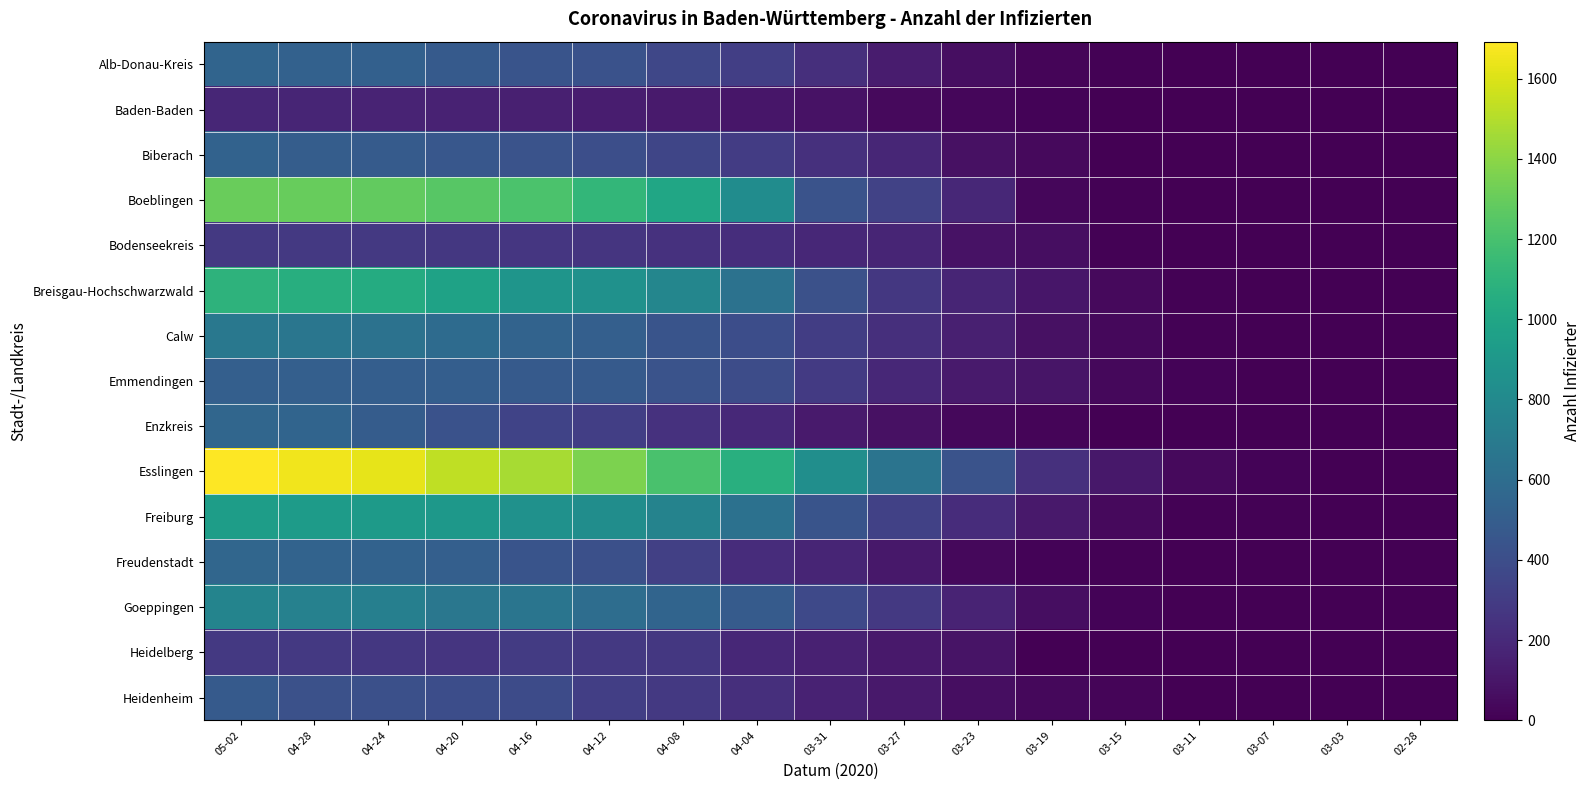

Reading left to right, extract all data points from this chart.

Alb-Donau-Kreis: 05-02=542	04-28=527	04-24=517	04-20=476	04-16=441	04-12=427	04-08=362	04-04=312	03-31=228	03-27=130	03-23=60	03-19=26	03-15=12	03-11=4	03-07=3	03-03=0	02-28=0
Baden-Baden: 05-02=182	04-28=174	04-24=171	04-20=162	04-16=149	04-12=138	04-08=122	04-04=104	03-31=84	03-27=45	03-23=33	03-19=17	03-15=5	03-11=2	03-07=1	03-03=0	02-28=0
Biberach: 05-02=532	04-28=497	04-24=487	04-20=459	04-16=435	04-12=407	04-08=351	04-04=304	03-31=236	03-27=182	03-23=74	03-19=45	03-15=5	03-11=3	03-07=3	03-03=0	02-28=0
Boeblingen: 05-02=1305	04-28=1297	04-24=1286	04-20=1250	04-16=1216	04-12=1118	04-08=1003	04-04=821	03-31=432	03-27=333	03-23=187	03-19=28	03-15=9	03-11=4	03-07=3	03-03=1	02-28=1
Bodenseekreis: 05-02=282	04-28=281	04-24=278	04-20=274	04-16=266	04-12=263	04-08=241	04-04=224	03-31=190	03-27=175	03-23=83	03-19=62	03-15=13	03-11=6	03-07=4	03-03=0	02-28=0
Breisgau-Hochschwarzwald: 05-02=1091	04-28=1060	04-24=1038	04-20=975	04-16=882	04-12=857	04-08=779	04-04=639	03-31=419	03-27=273	03-23=178	03-19=101	03-15=42	03-11=12	03-07=5	03-03=1	02-28=3
Calw: 05-02=678	04-28=663	04-24=640	04-20=594	04-16=541	04-12=513	04-08=439	04-04=400	03-31=308	03-27=226	03-23=150	03-19=76	03-15=34	03-11=7	03-07=1	03-03=0	02-28=0
Emmendingen: 05-02=513	04-28=510	04-24=507	04-20=508	04-16=482	04-12=476	04-08=434	04-04=395	03-31=287	03-27=191	03-23=123	03-19=99	03-15=35	03-11=15	03-07=3	03-03=1	02-28=0
Enzkreis: 05-02=560	04-28=542	04-24=495	04-20=425	04-16=339	04-12=313	04-08=242	04-04=198	03-31=125	03-27=74	03-23=37	03-19=21	03-15=3	03-11=2	03-07=1	03-03=0	02-28=0
Esslingen: 05-02=1692	04-28=1656	04-24=1632	04-20=1532	04-16=1468	04-12=1357	04-08=1203	04-04=1070	03-31=833	03-27=648	03-23=435	03-19=234	03-15=111	03-11=43	03-07=16	03-03=5	02-28=0
Freiburg: 05-02=941	04-28=930	04-24=922	04-20=904	04-16=856	04-12=831	04-08=757	04-04=633	03-31=442	03-27=325	03-23=212	03-19=114	03-15=43	03-11=13	03-07=8	03-03=4	02-28=1
Freudenstadt: 05-02=557	04-28=540	04-24=534	04-20=513	04-16=442	04-12=415	04-08=323	04-04=218	03-31=174	03-27=110	03-23=39	03-19=14	03-15=7	03-11=1	03-07=0	03-03=0	02-28=0
Goeppingen: 05-02=761	04-28=745	04-24=731	04-20=670	04-16=655	04-12=603	04-08=545	04-04=484	03-31=371	03-27=278	03-23=166	03-19=60	03-15=16	03-11=1	03-07=3	03-03=2	02-28=2
Heidelberg: 05-02=280	04-28=279	04-24=272	04-20=262	04-16=294	04-12=280	04-08=273	04-04=189	03-31=154	03-27=113	03-23=89	03-19=3	03-15=3	03-11=2	03-07=5	03-03=0	02-28=0
Heidenheim: 05-02=482	04-28=420	04-24=415	04-20=403	04-16=386	04-12=314	04-08=280	04-04=229	03-31=160	03-27=117	03-23=60	03-19=34	03-15=21	03-11=4	03-07=3	03-03=0	02-28=0